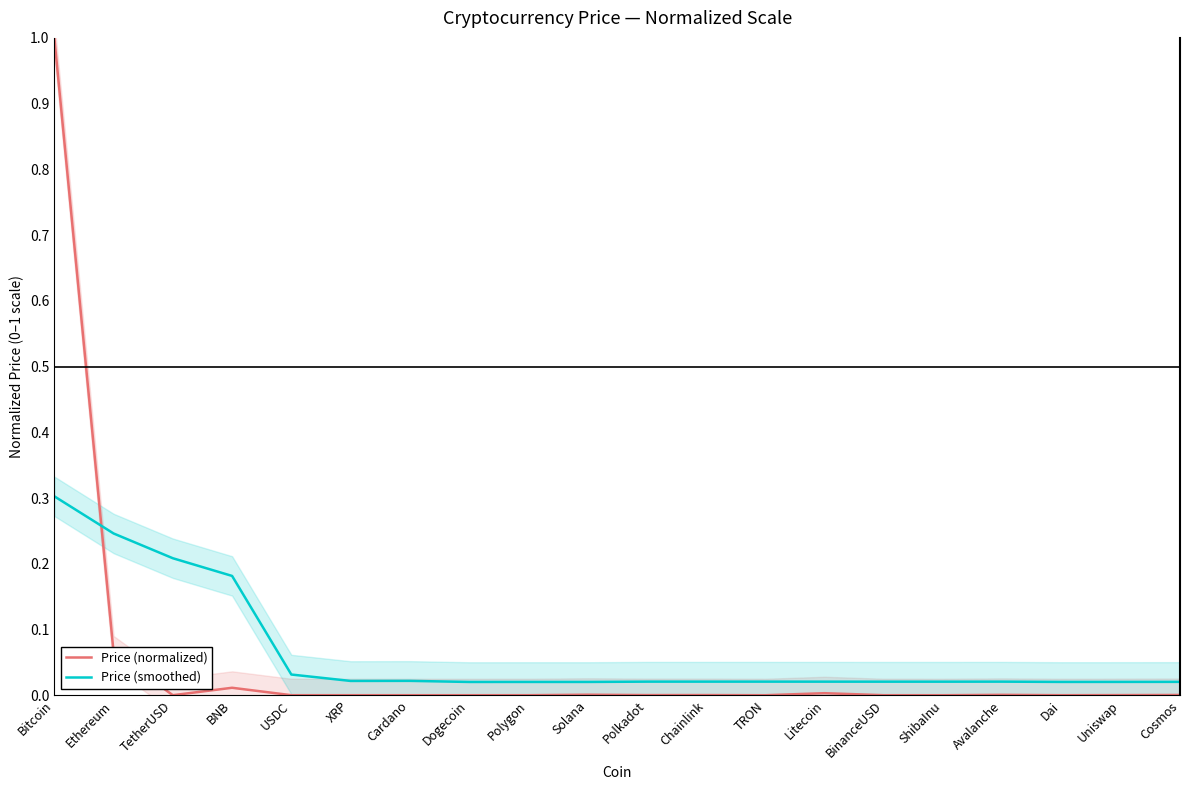

What position from the right is TRON?

8